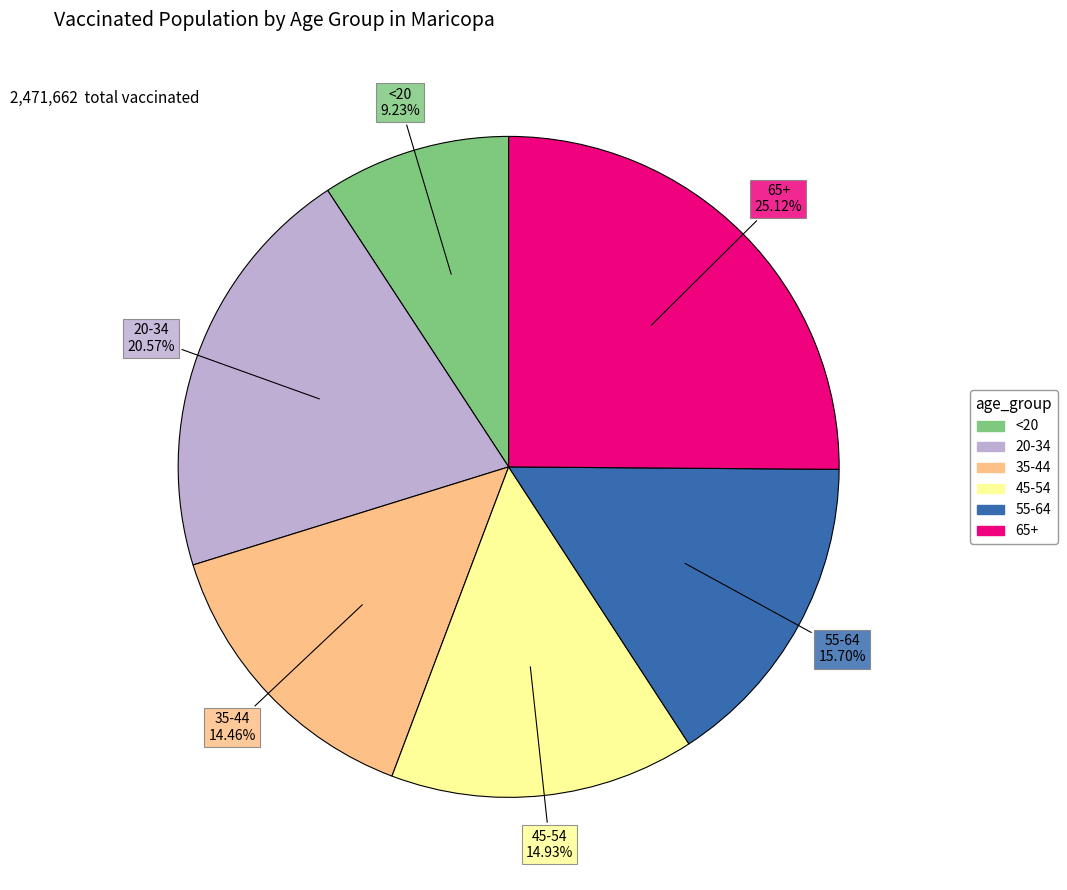

Between 45-54 and 20-34, which is larger?

20-34